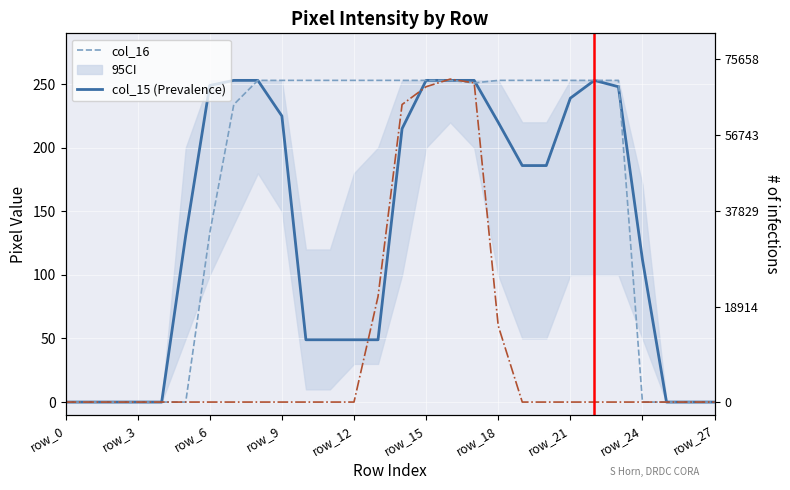

Count the number of categories in the chart.

28